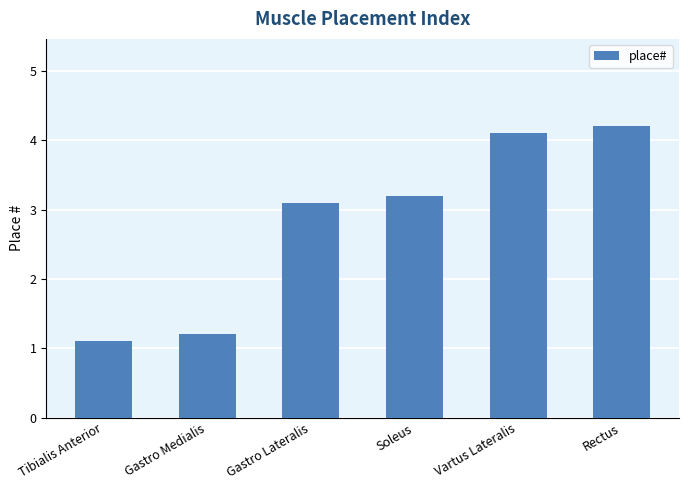

What is the maximum value shown in the chart?

4.2